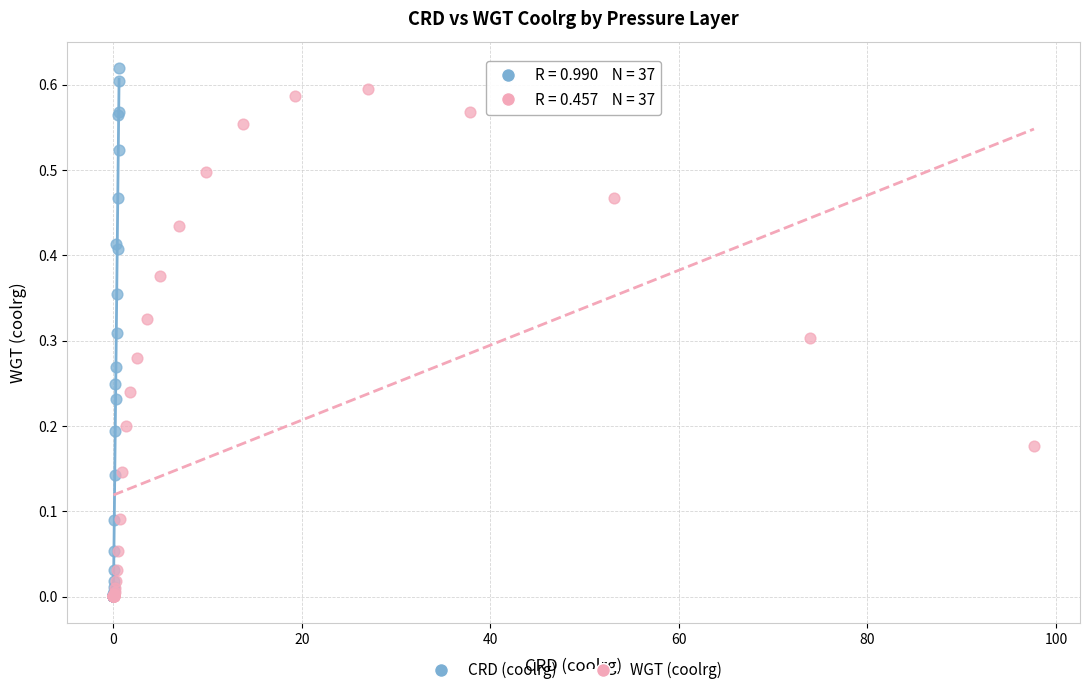

Which series has the largest Y range (max minus min)?

CRD (coolrg)